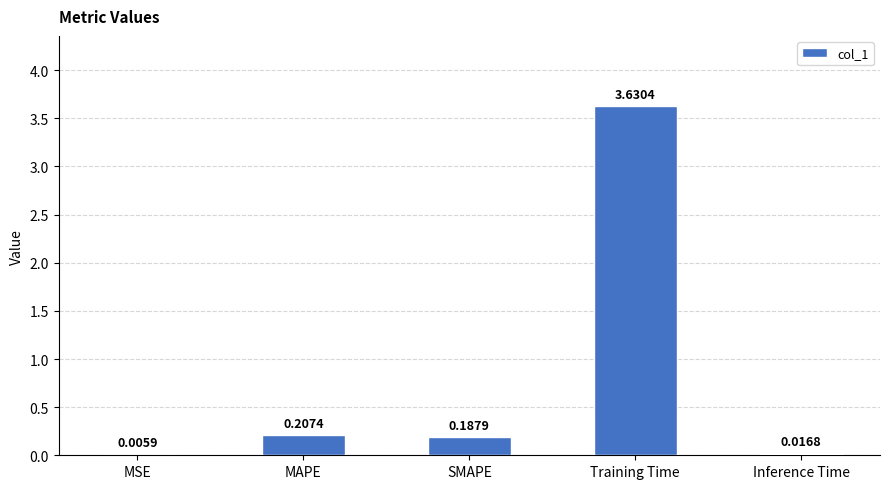

Where is the data nearest to the value 1?

MAPE